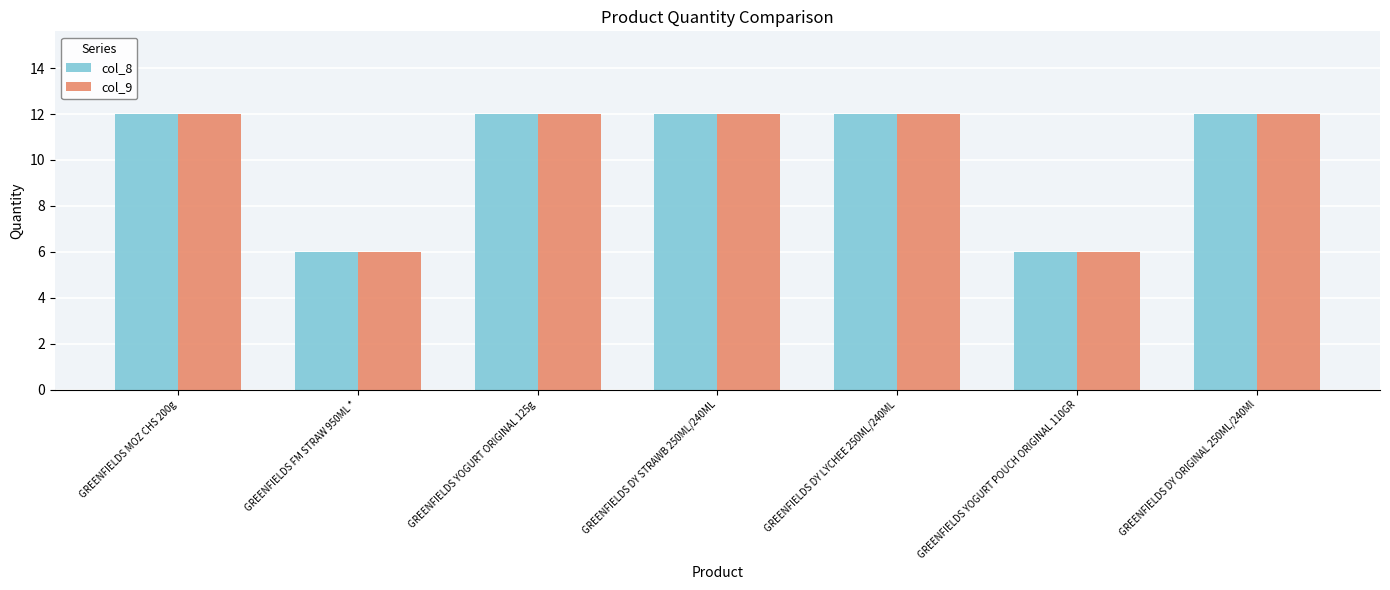

Reading left to right, what are all the values shown in this chart?

col_8: GREENFIELDS MOZ CHS 200g=12	GREENFIELDS FM STRAW 950ML *=6	GREENFIELDS YOGURT ORIGINAL 125g=12	GREENFIELDS DY STRAWB 250ML/240ML=12	GREENFIELDS DY LYCHEE 250ML/240ML=12	GREENFIELDS YOGURT POUCH ORIGINAL 110GR=6	GREENFIELDS DY ORIGINAL 250ML/240Ml=12
col_9: GREENFIELDS MOZ CHS 200g=12	GREENFIELDS FM STRAW 950ML *=6	GREENFIELDS YOGURT ORIGINAL 125g=12	GREENFIELDS DY STRAWB 250ML/240ML=12	GREENFIELDS DY LYCHEE 250ML/240ML=12	GREENFIELDS YOGURT POUCH ORIGINAL 110GR=6	GREENFIELDS DY ORIGINAL 250ML/240Ml=12